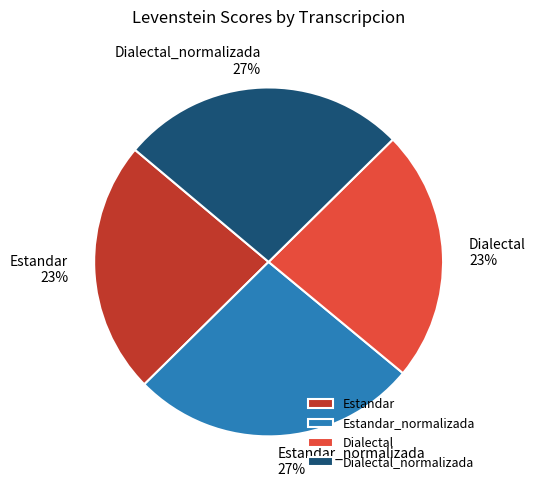

True or false: Estandar_normalizada accounts for 33% of the total.

False